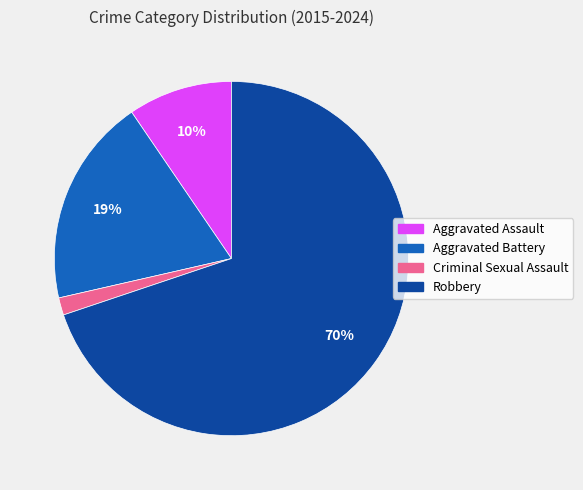

Is it true that Criminal Sexual Assault is 2% of the pie?

True